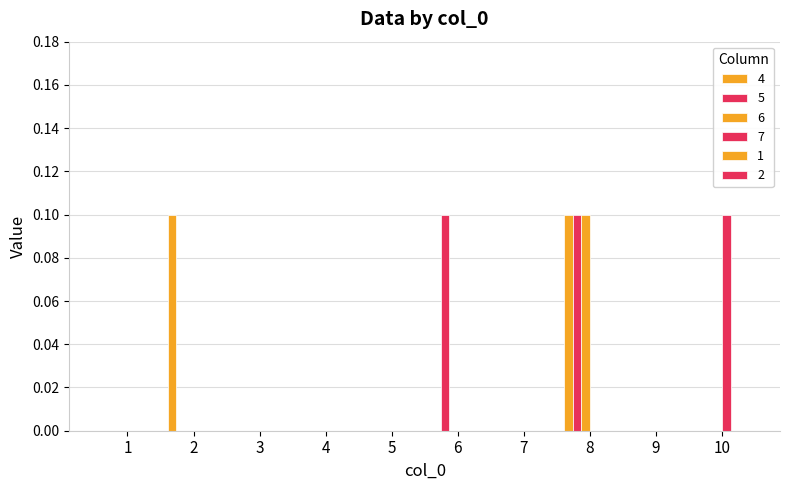

Count the number of data series in this chart.

4